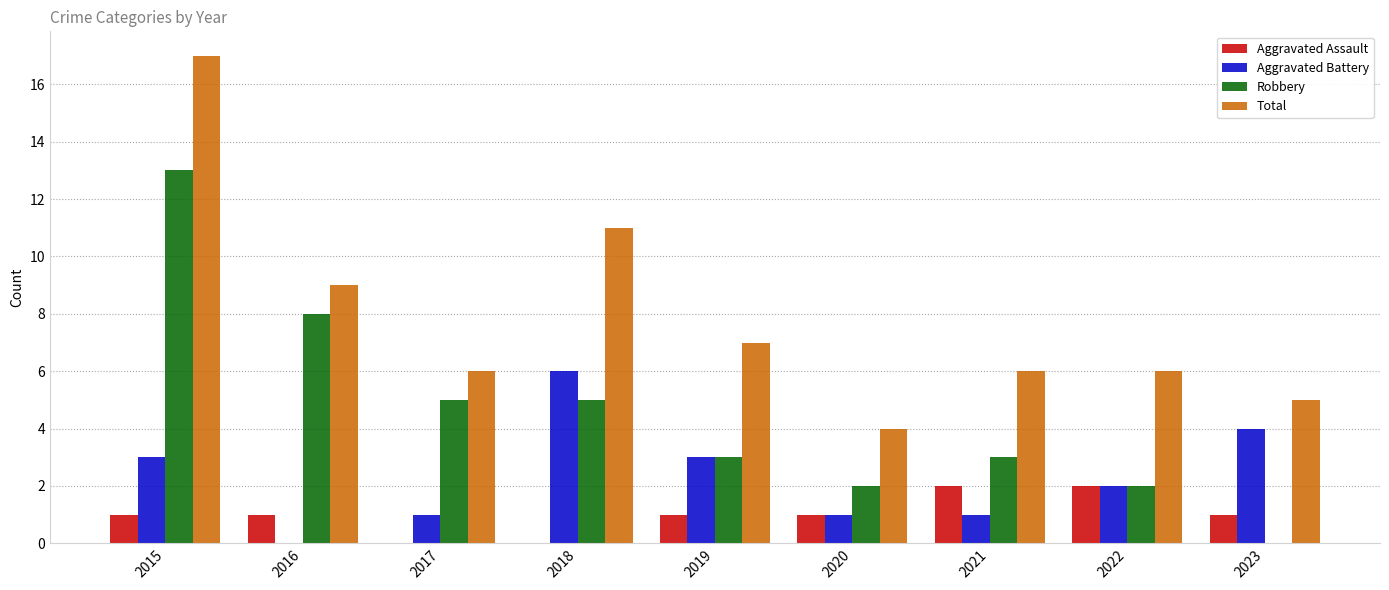

Which series has the largest total across all categories?

Total